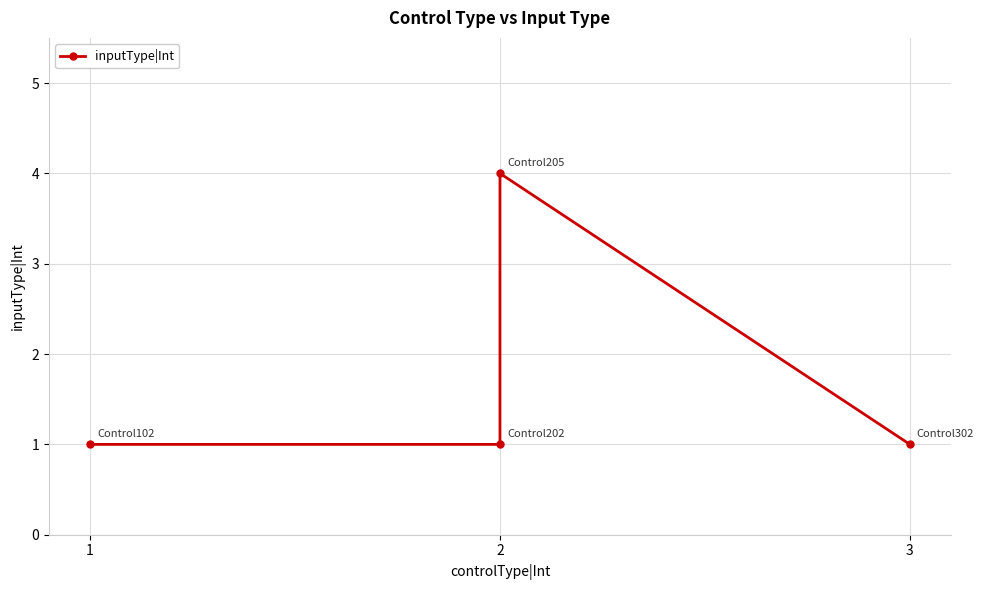

True or false: there are more than 2 points higher than both neighbors.

False